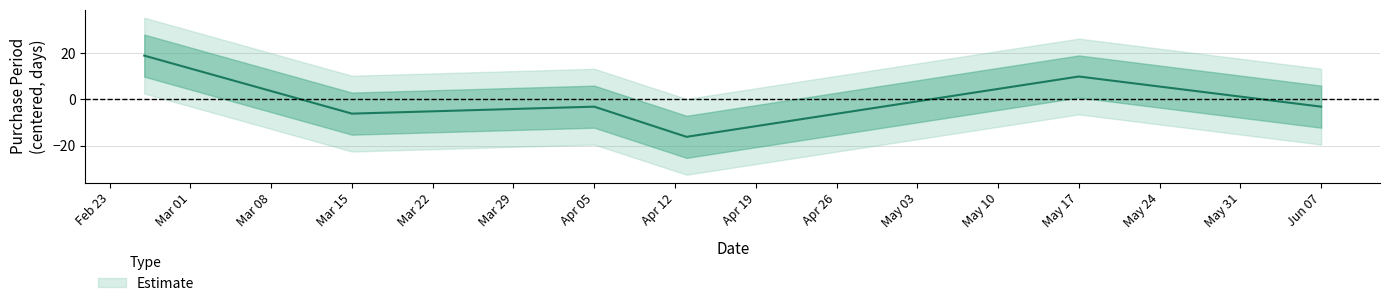

List the labels in order of value, smallest first.

2016-04-13, 2016-03-15, 2016-04-05, 2016-06-07, 2016-05-17, 2016-02-26